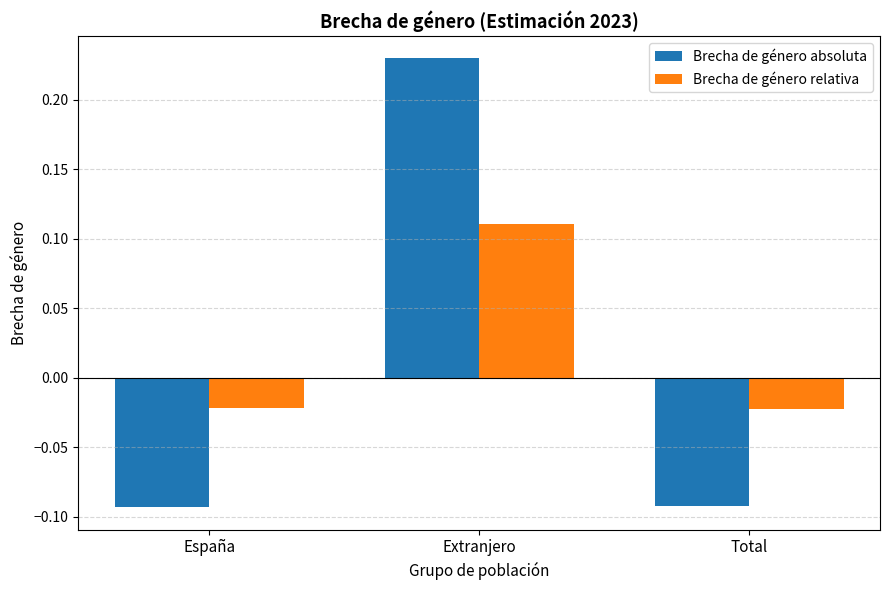

What position from the left is Extranjero?

2